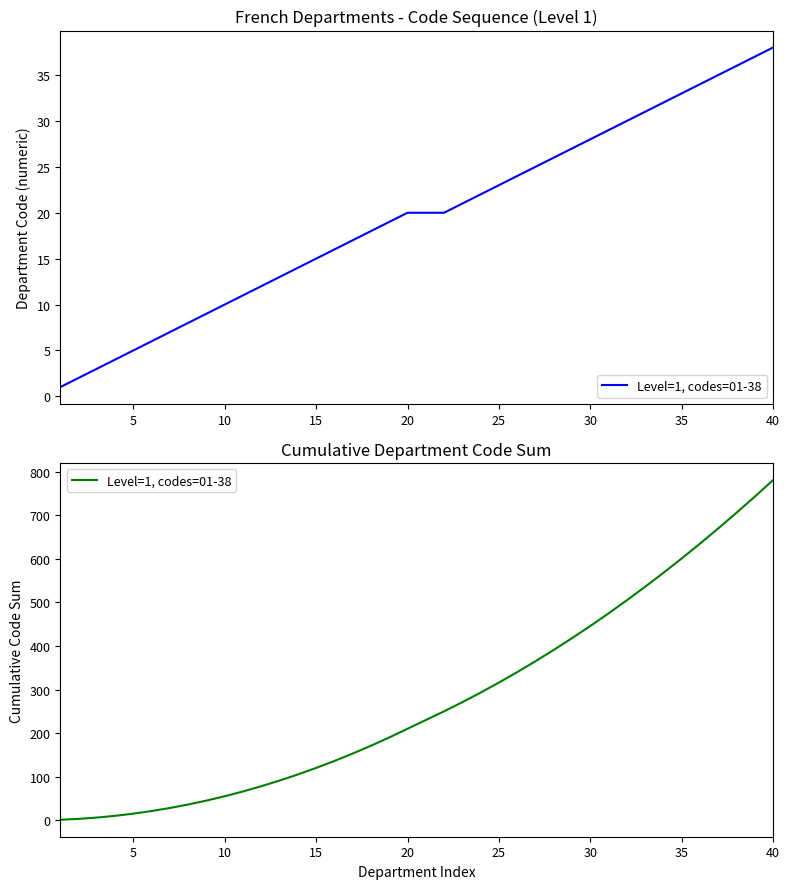

What is the difference between the maximum and minimum values?

780